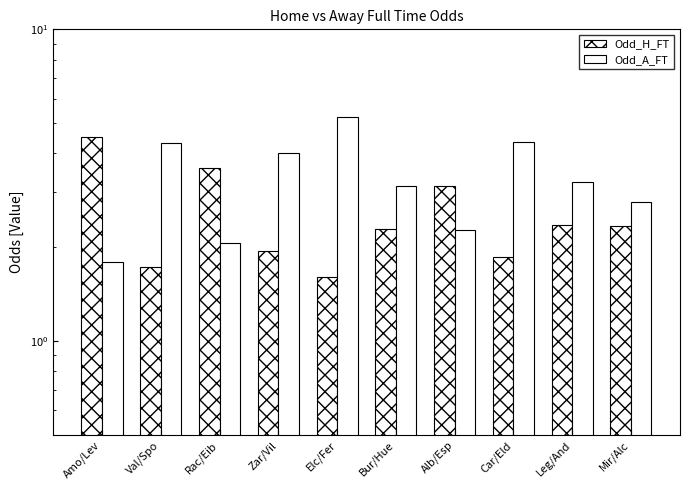

Between Val/Spo and Rac/Eib, which is larger?

Rac/Eib